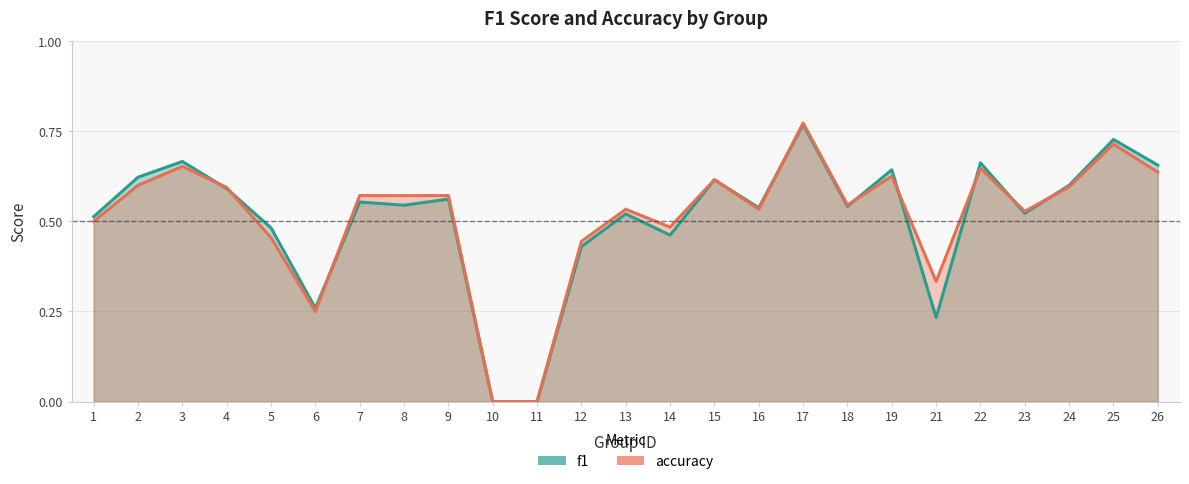

What is the sum of all accuracy values?

12.8